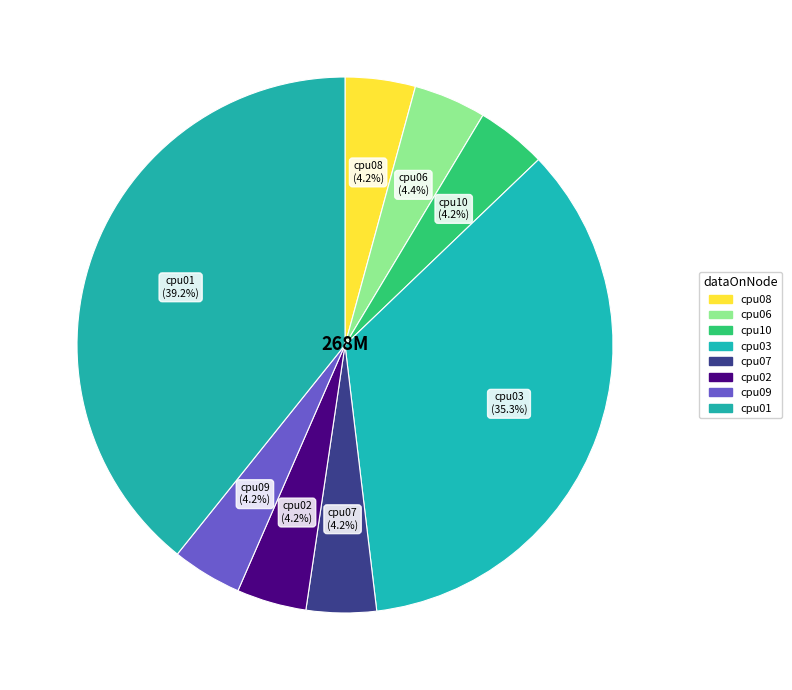

To the nearest percent, what percentage of the pie is cpu06?

4%